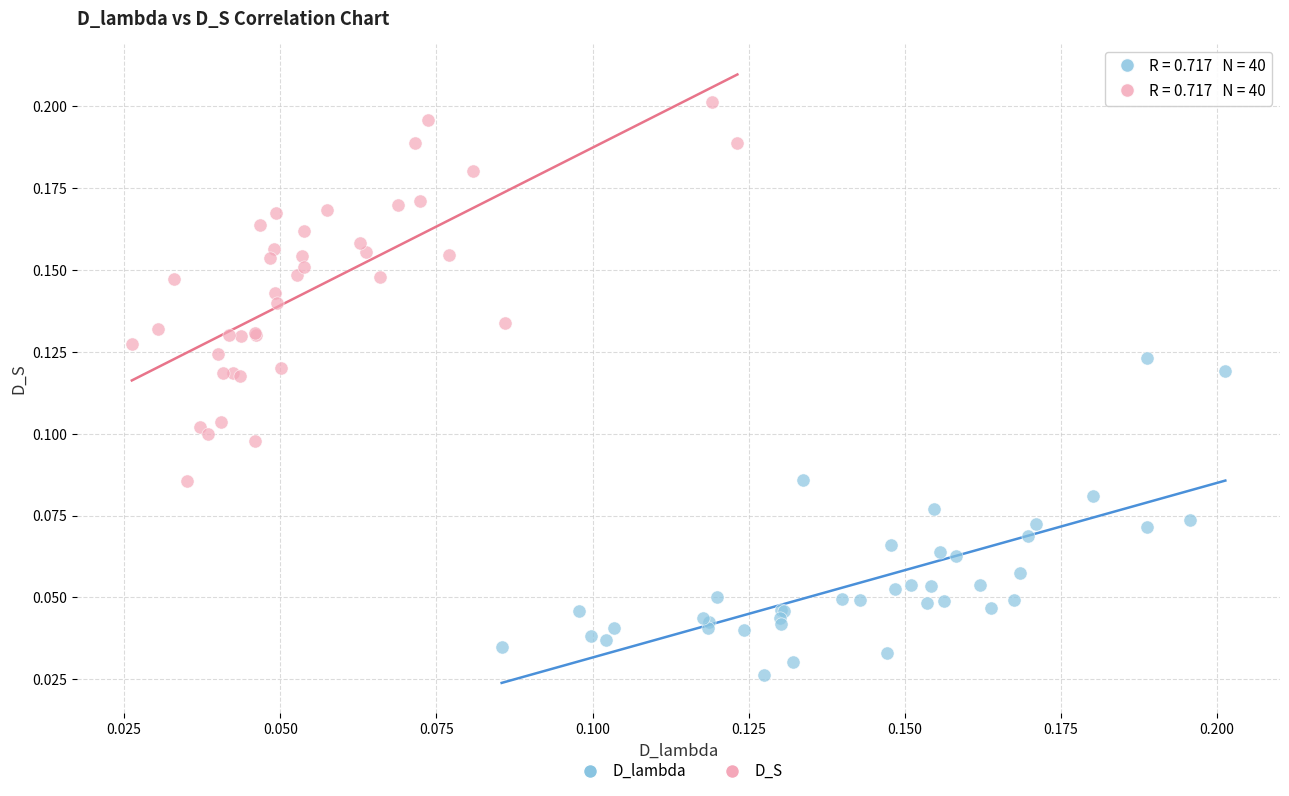

Which series has the largest Y range (max minus min)?

D_S